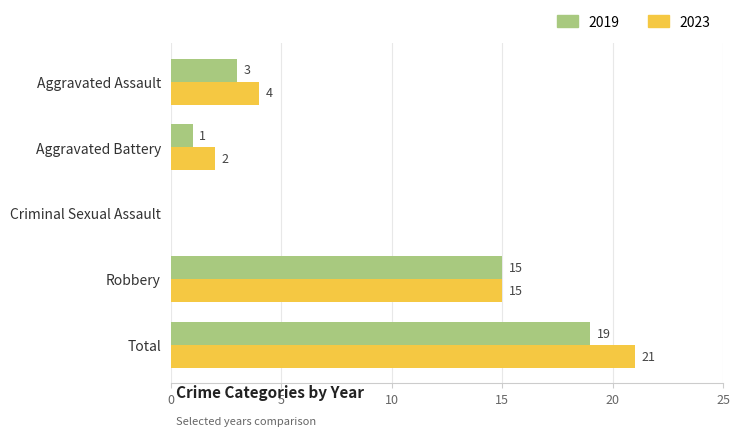

Count the number of data series in this chart.

2